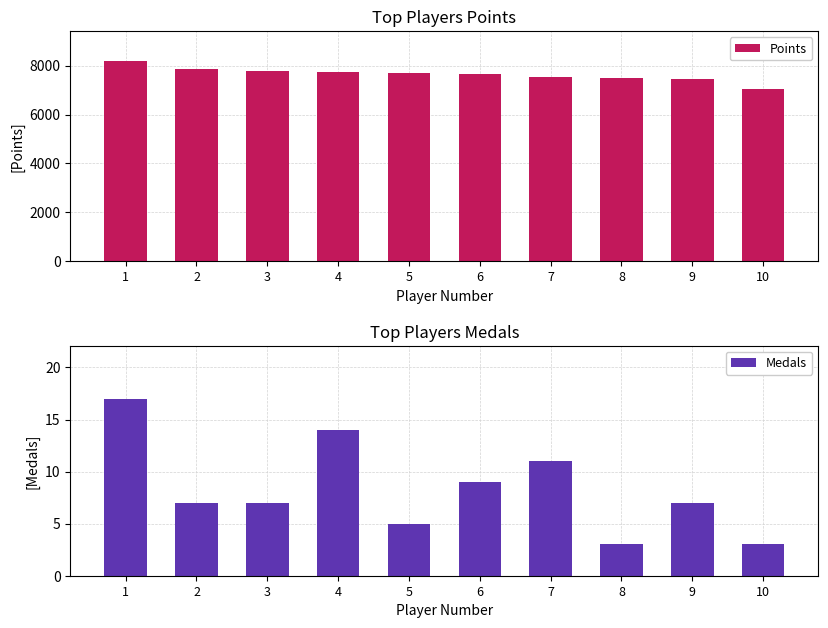

Rank the series by their average value, from lowest to highest.

Medals, Points